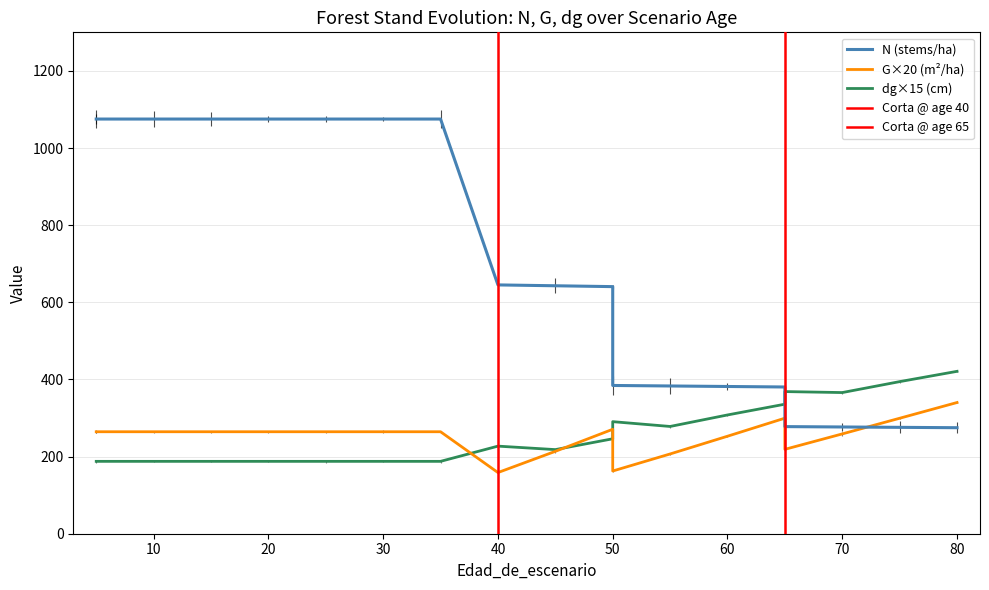

The N series shows 1031.1 at 40. True or false?

False